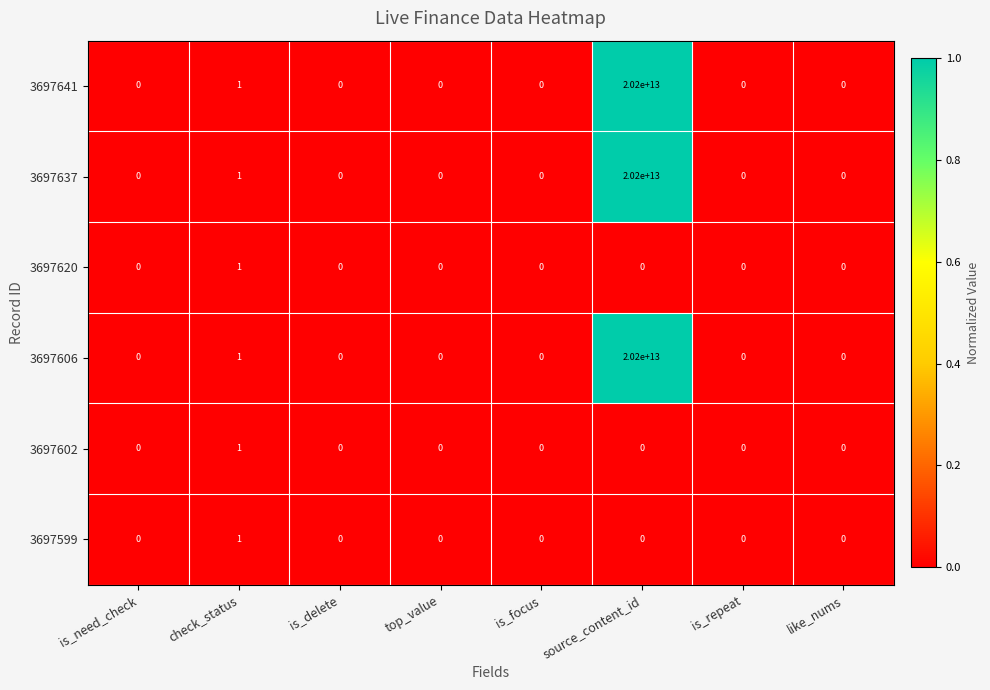

At which category is the sum across all series the highest?

source_content_id